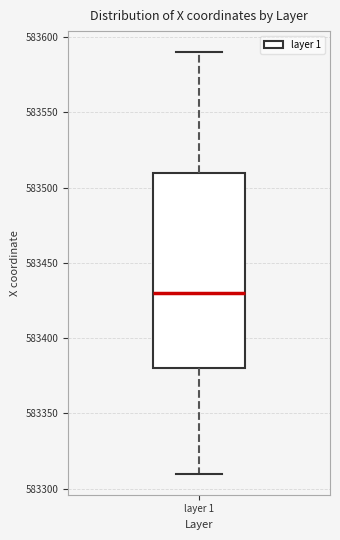

Transcribe this box plot: give where the median line is, the range the box spans, and where the two whiskers end, as read against the y-axis. The values are not printed on the chart, so give them approximately, as read against the axis.

median 583430, box 583380 to 583510, whiskers 583310 to 583590